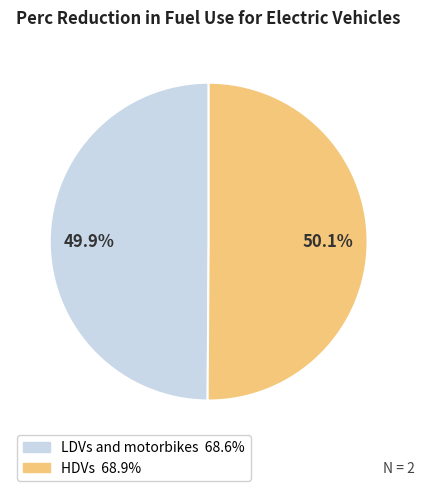

What percentage do HDVs and LDVs and motorbikes together represent?

100.0%